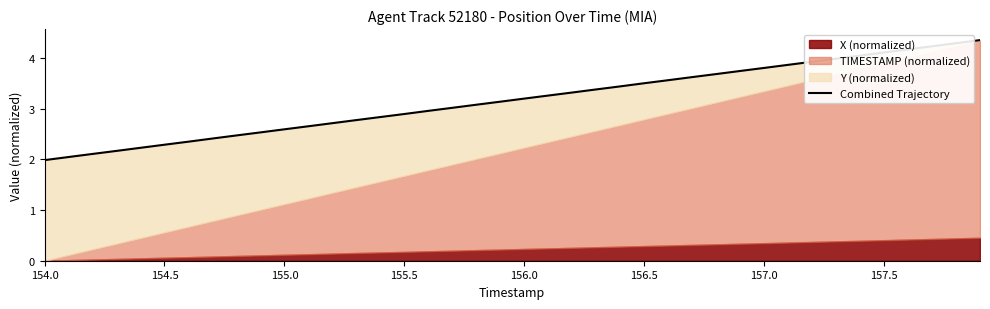

What is the greatest value displayed?

4.4